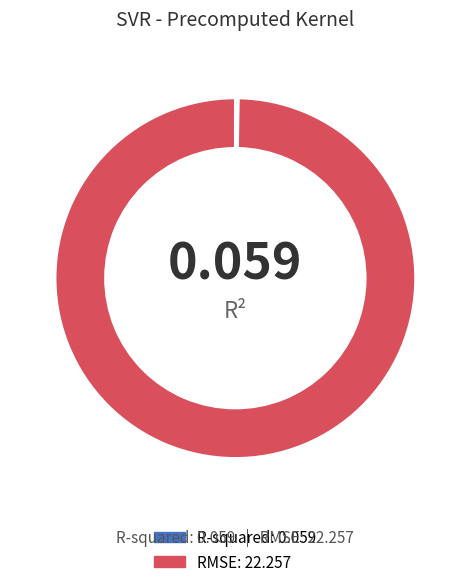

Is RMSE the majority of the pie?

Yes